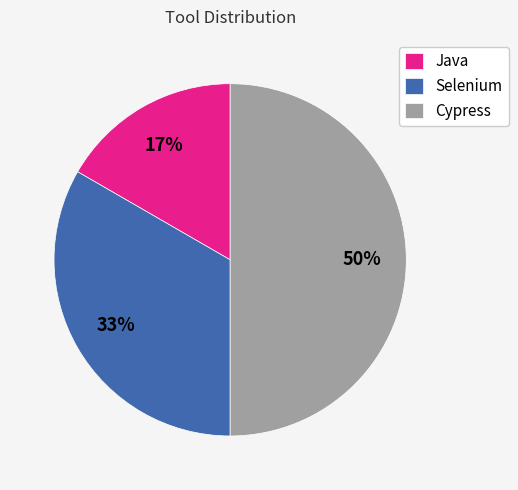

Rank the categories by value from highest to lowest.

Cypress, Selenium, Java